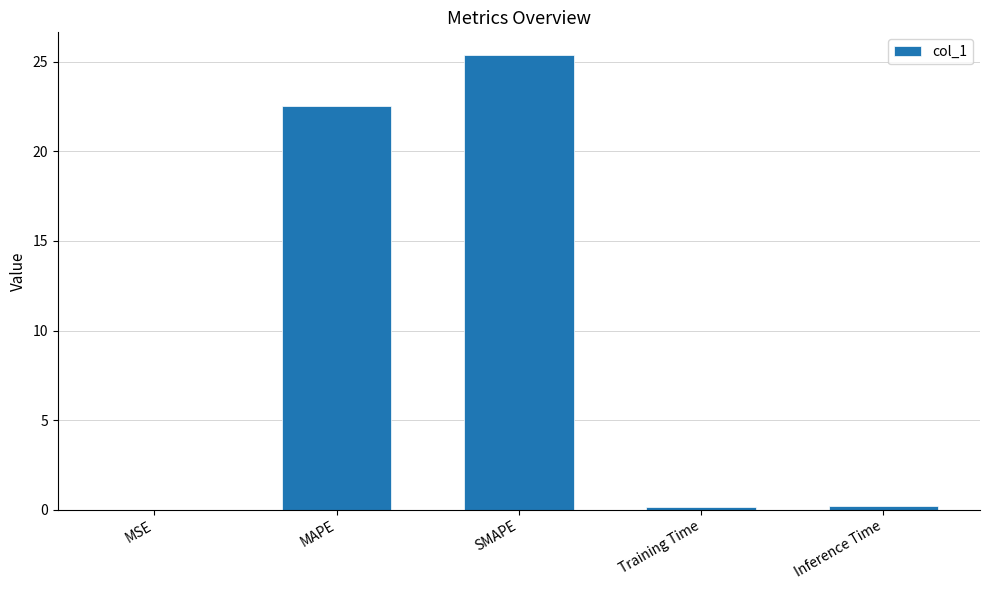

What is the sum of the values at MAPE and SMAPE?

47.9